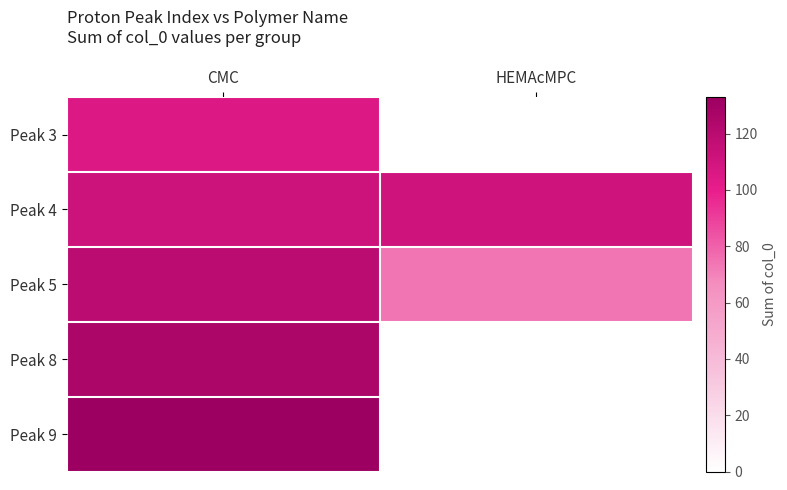

Which label corresponds to the largest value in the chart?

CMC